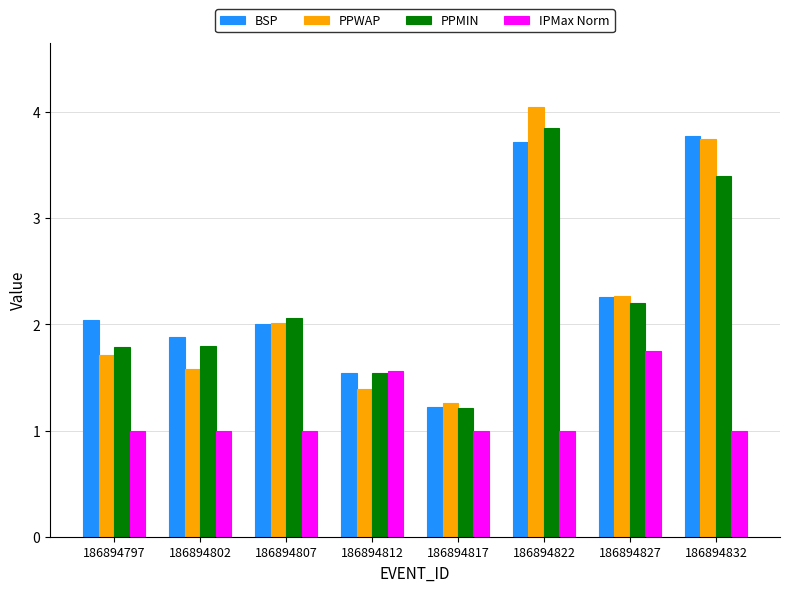

Rank the series by their maximum value, from lowest to highest.

IPMax Norm, BSP, PPMIN, PPWAP